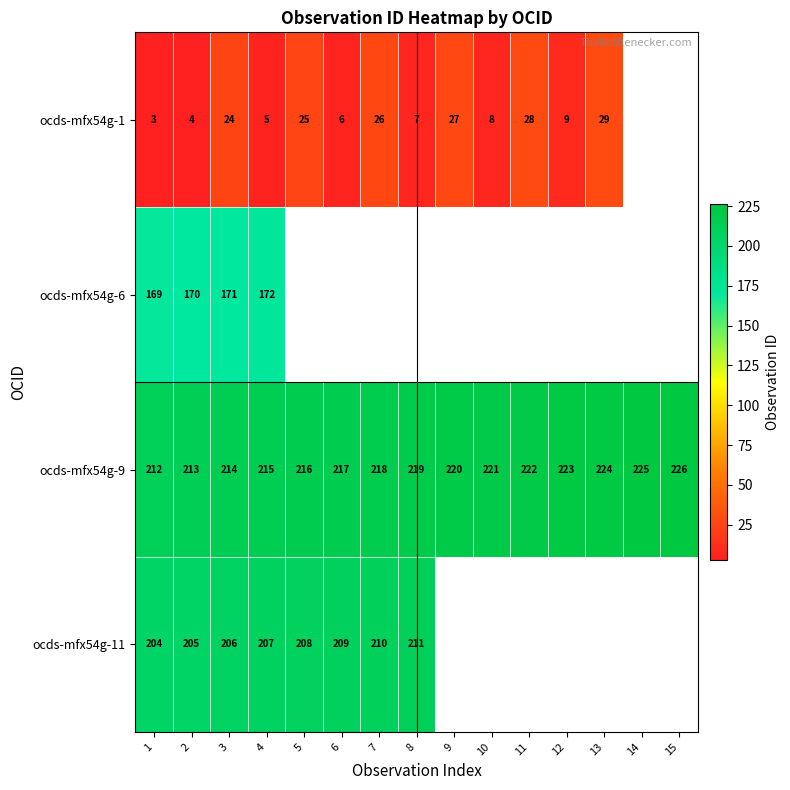

The value of ocds-mfx54g-9 at 1 is 212. True or false?

True